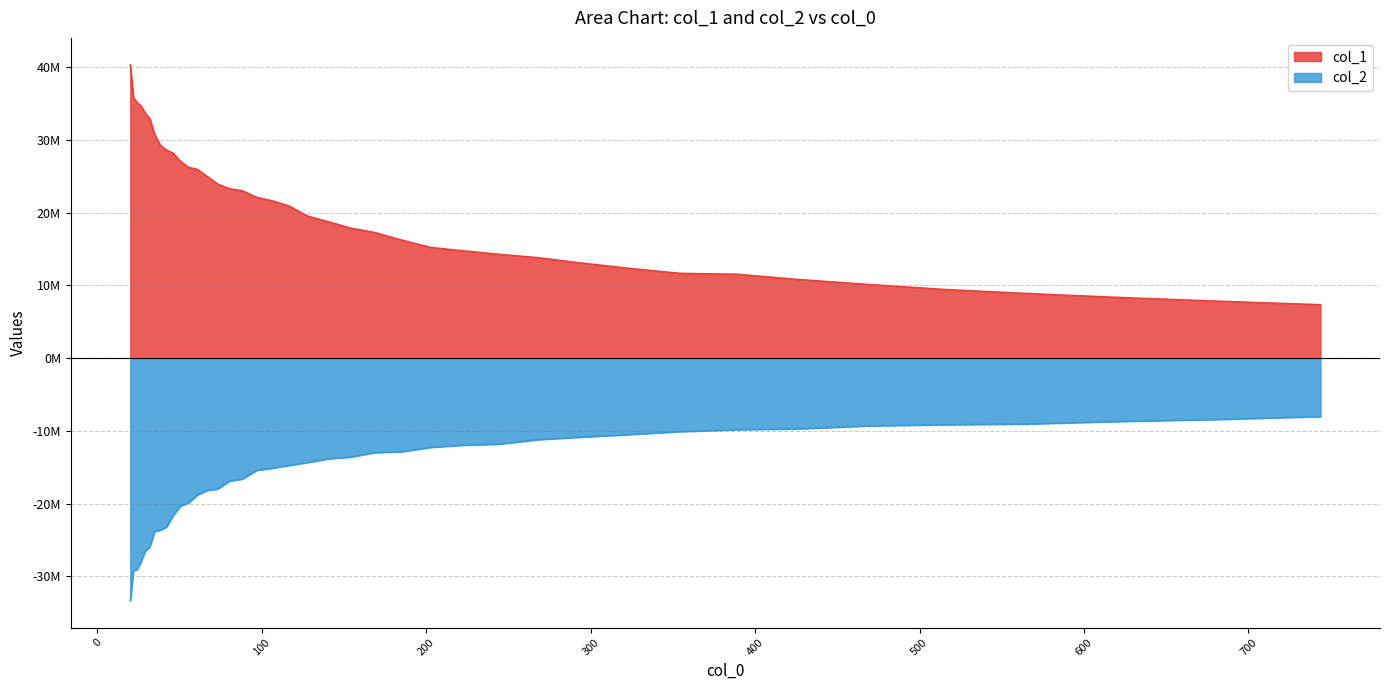

The value of col_2 at 80.363 is -7669113.4. True or false?

False